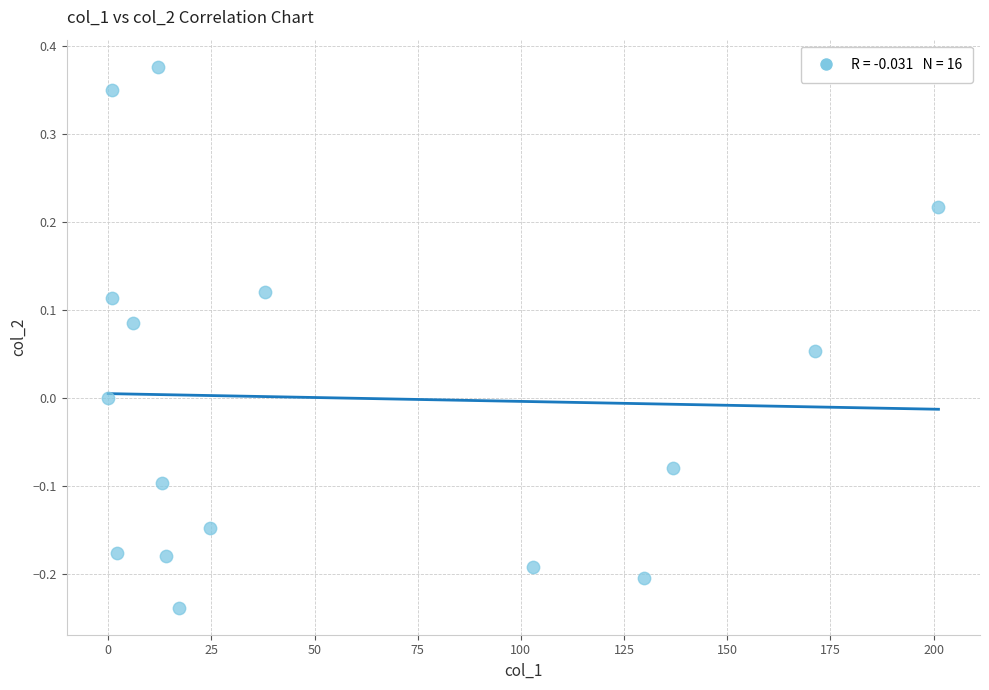

What is the range of Y values (max minus min)?

0.6